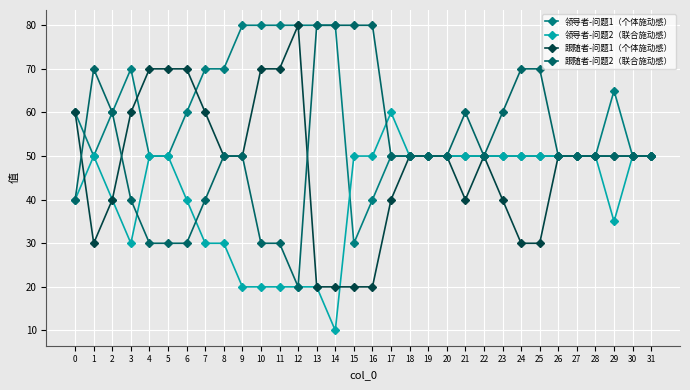

How many lines are shown in the chart?

4